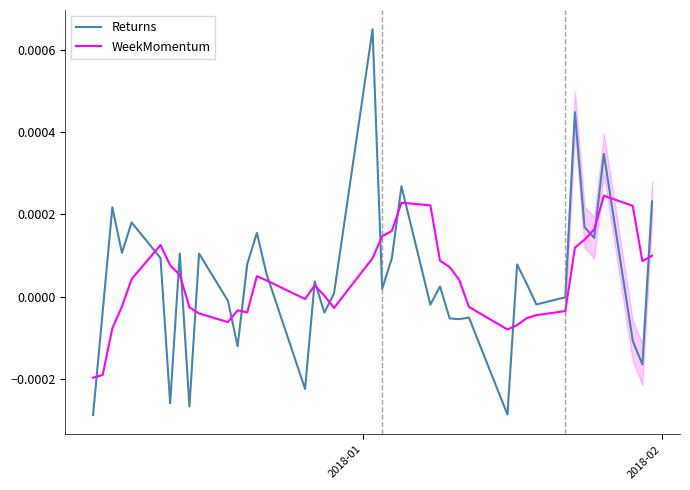

Does the chart have visible grid lines?

No